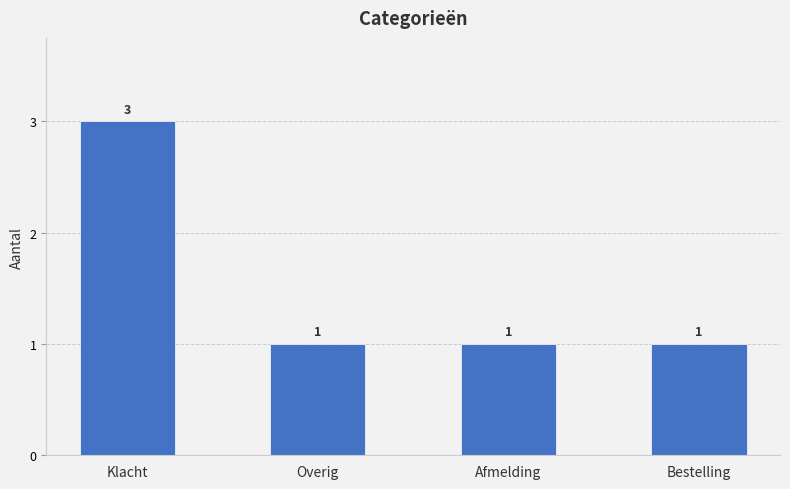

What is the difference between the maximum and minimum values?

2